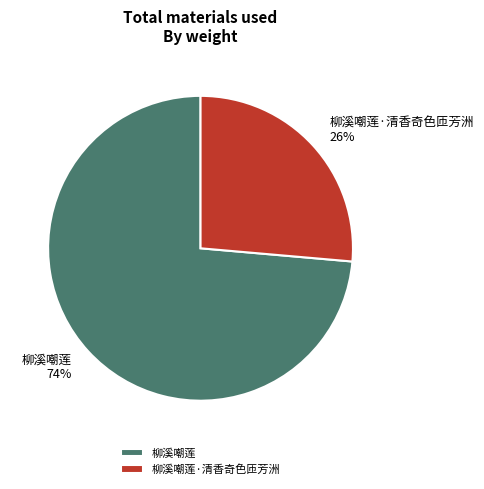

Which category has the smallest portion of the pie?

柳溪嘲莲·清香奇色匝芳洲